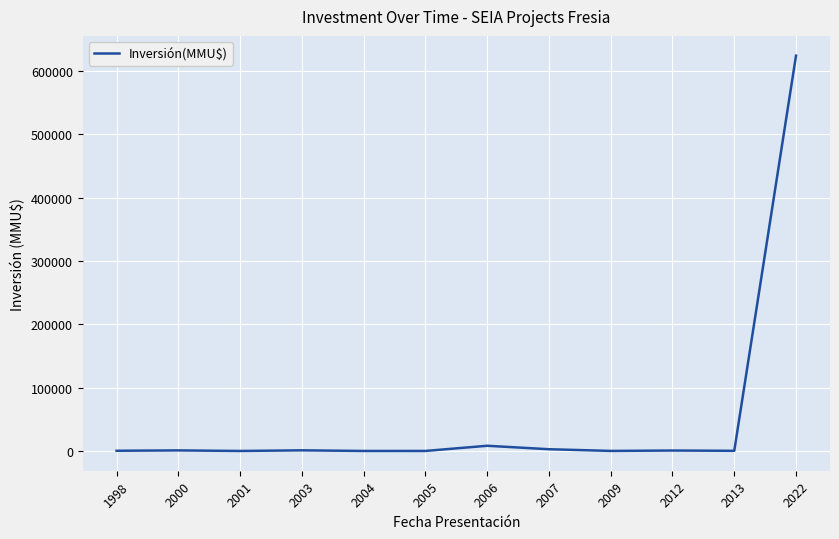

What is the maximum value shown in the chart?

624000